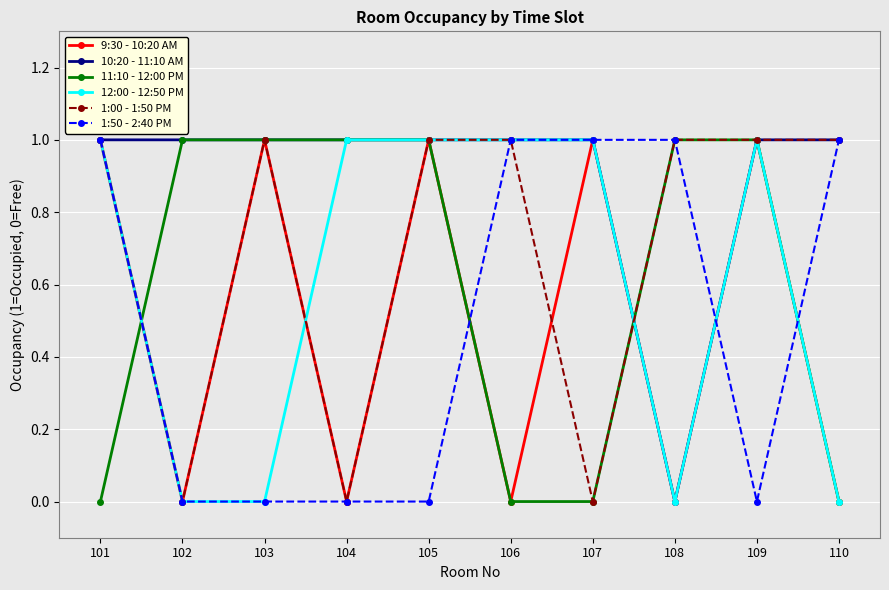

In 9:30 - 10:20 AM, how many points are higher than both neighbors (excluding endpoints)?

4